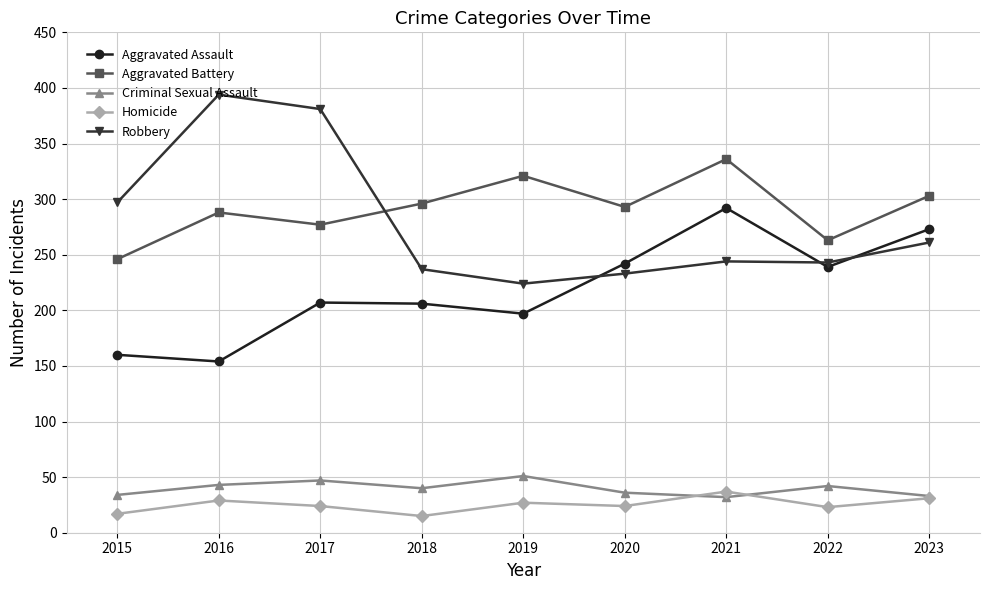

What is the difference between the second highest and minimum values in the Aggravated Battery series?

75